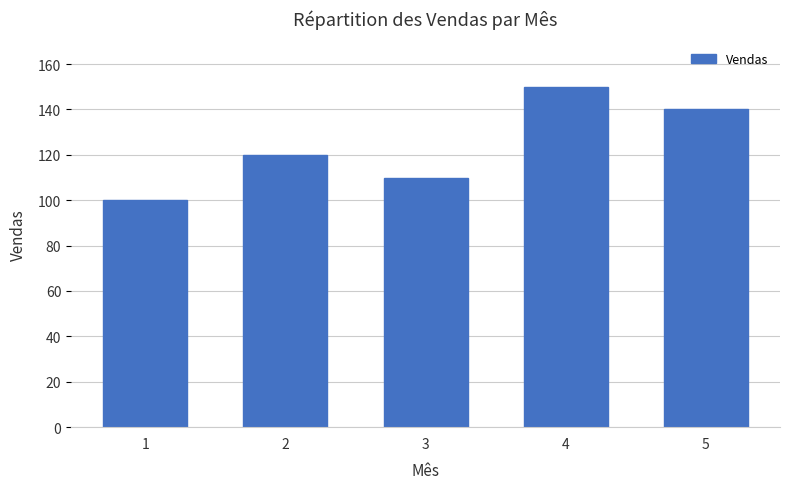

Reading left to right, transcribe all the data shown in this chart.

1=100	2=120	3=110	4=150	5=140